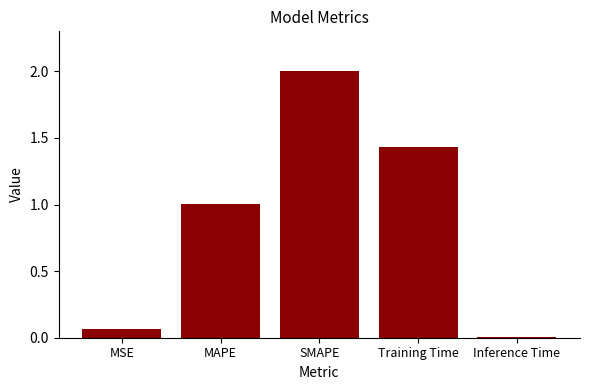

What is the label of the 2nd bar from the left?

MAPE